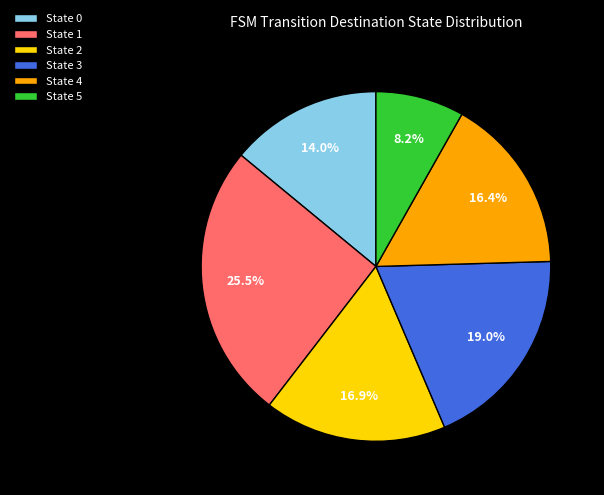

How many slices are in this pie chart?

6